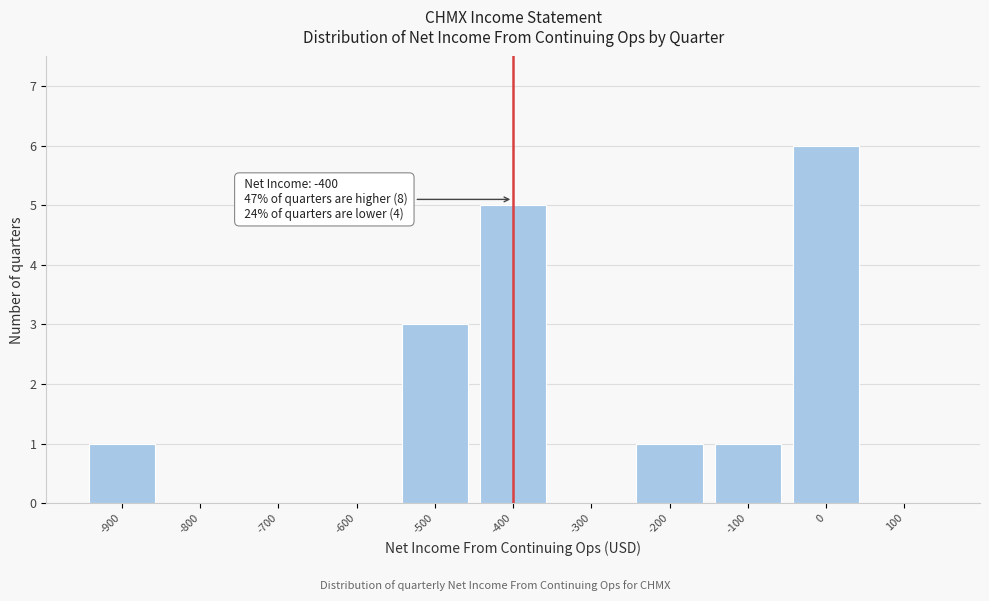

Which range on the x-axis has the tallest bar?

-50 to 50